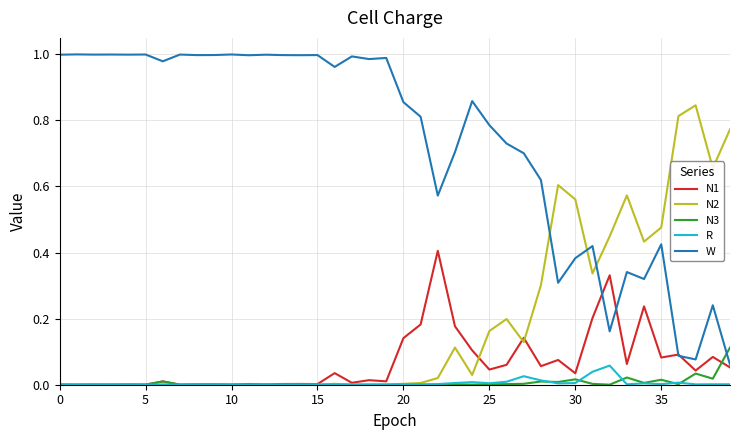

Which series has the widest spread of values?

W